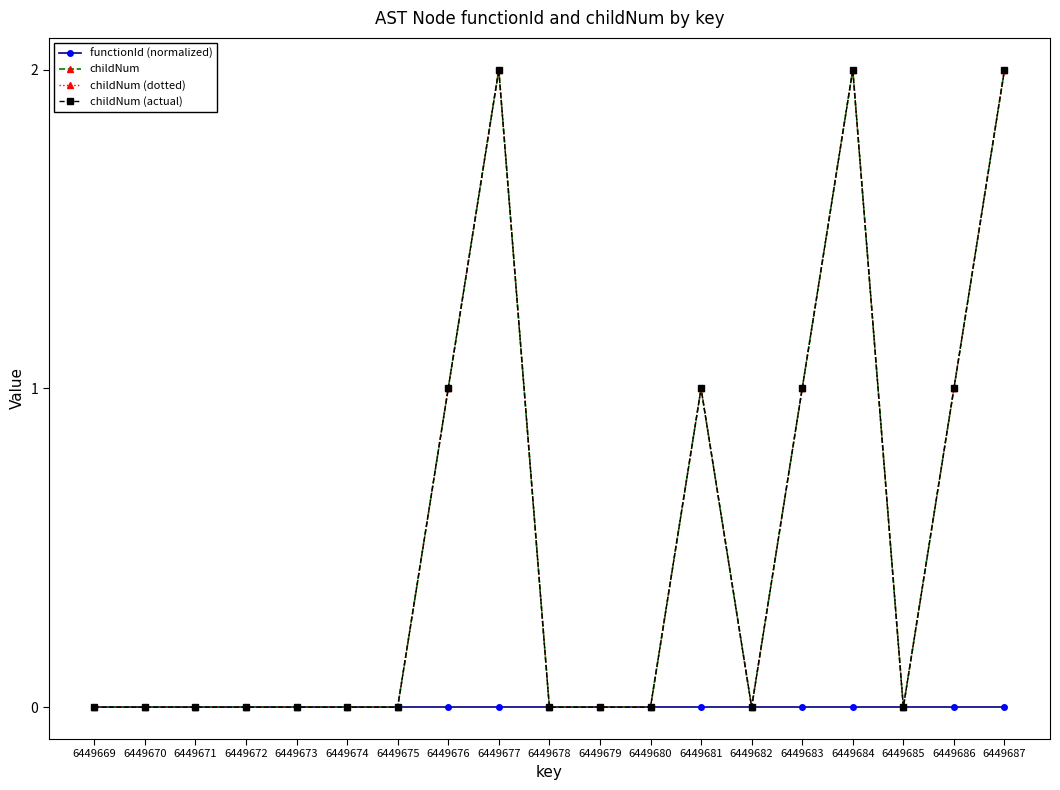

True or false: functionId (normalized) and childNum (actual) cross at least once.

False